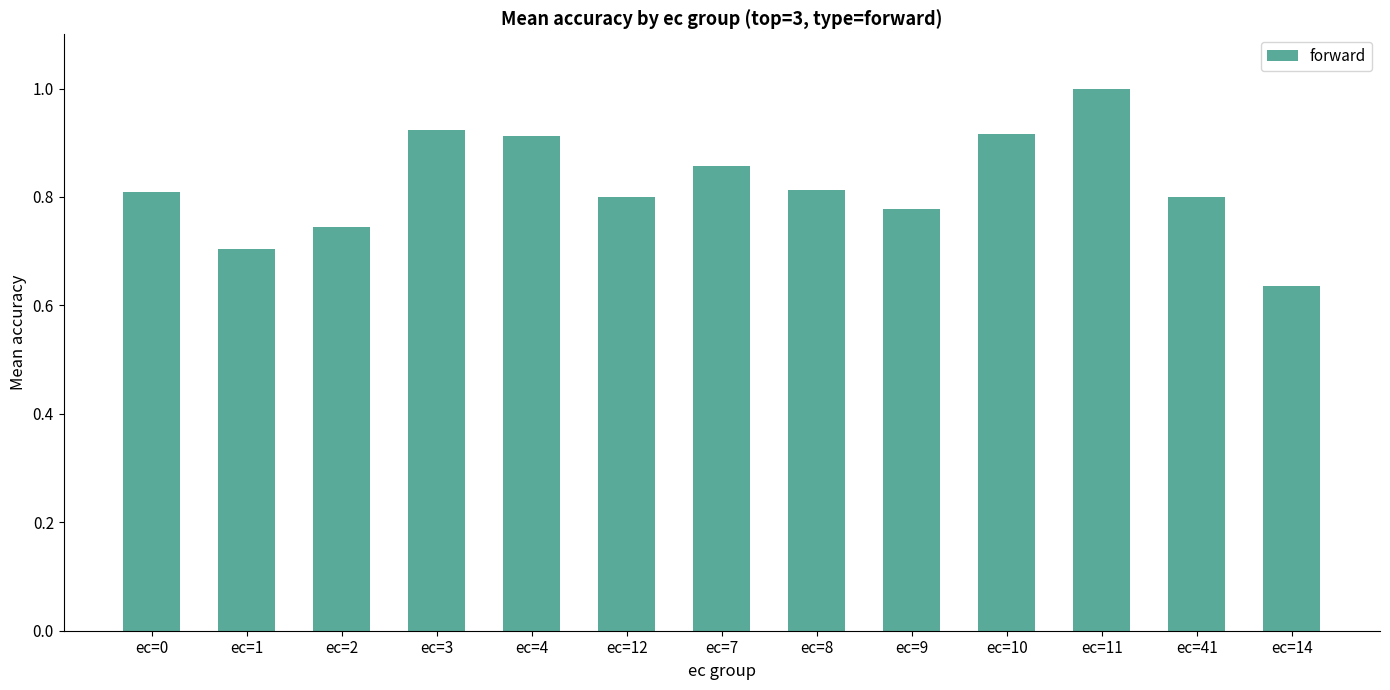

Which label corresponds to the largest value in the chart?

ec=11